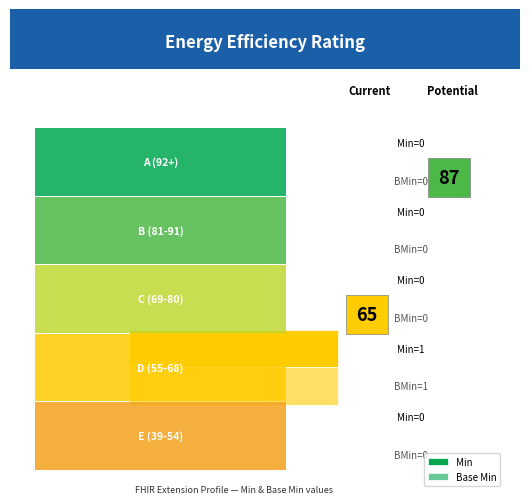

What is the highest value of the Min series?

1